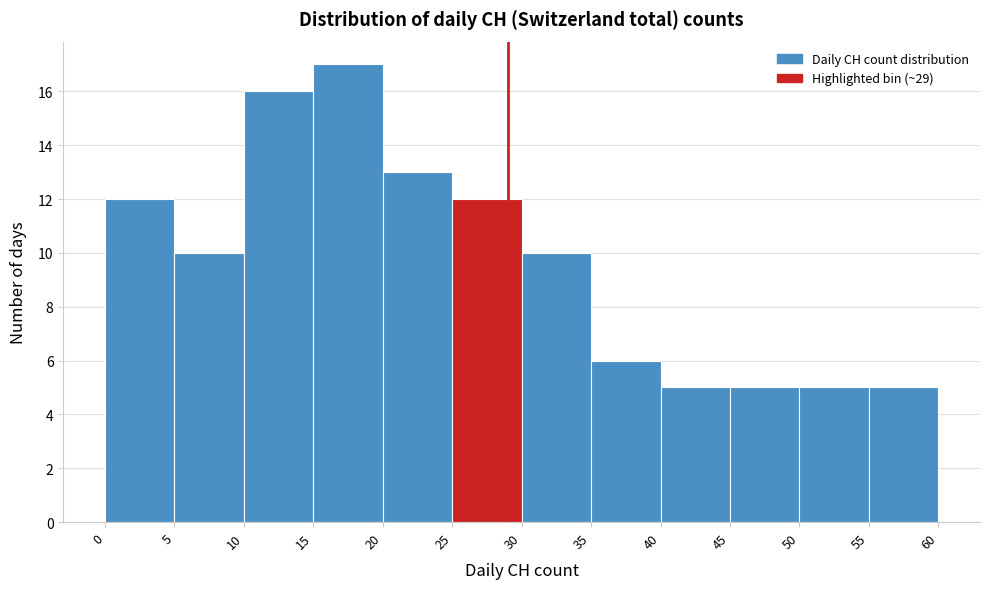

Reading left to right, list every bar in this chart as the range it spans on the x-axis followed by its height. The values are not printed on the chart, so give them approximately, as read against the axis.

0 to 5: 12
5 to 10: 10
10 to 15: 16
15 to 20: 17
20 to 25: 13
25 to 30: 12
30 to 35: 10
35 to 40: 6
40 to 45: 5
45 to 50: 5
50 to 55: 5
55 to 60: 5